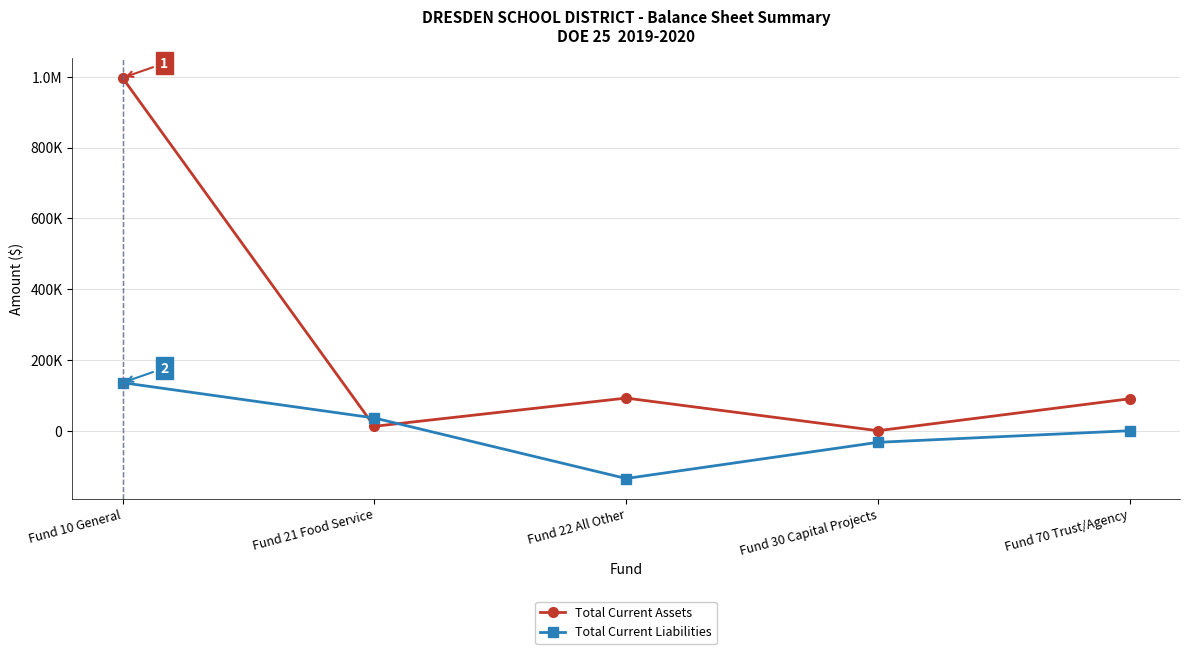

What are all the series names shown in the legend?

Total Current Assets, Total Current Liabilities